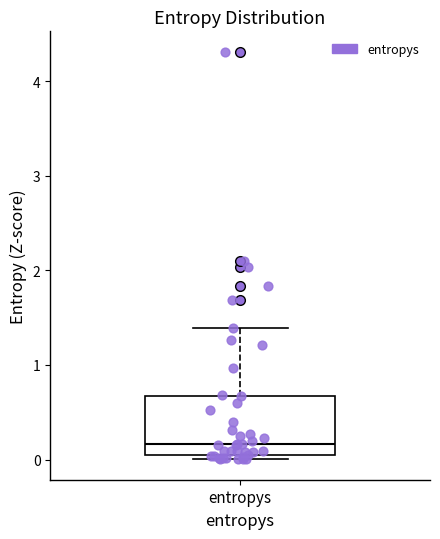

Transcribe this box plot: give where the median line is, the range the box spans, and where the two whiskers end, as read against the y-axis. The values are not printed on the chart, so give them approximately, as read against the axis.

median 0.2, box 0.0 to 0.7, whiskers 0.0 (just below the box's lower edge) to 1.4